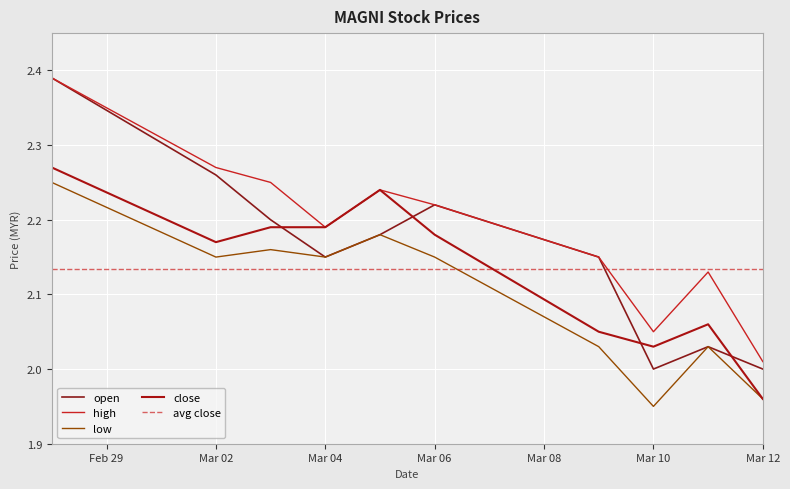

Reading left to right, list all the values displayed in this chart.

open: 2.4	2.3	2.2	2.1	2.2	2.2	2.1	2.0	2.0	2.0
high: 2.4	2.3	2.2	2.2	2.2	2.2	2.1	2.0	2.1	2.0
low: 2.2	2.1	2.2	2.1	2.2	2.1	2.0	1.9	2.0	2.0
close: 2.3	2.2	2.2	2.2	2.2	2.2	2.0	2.0	2.1	2.0